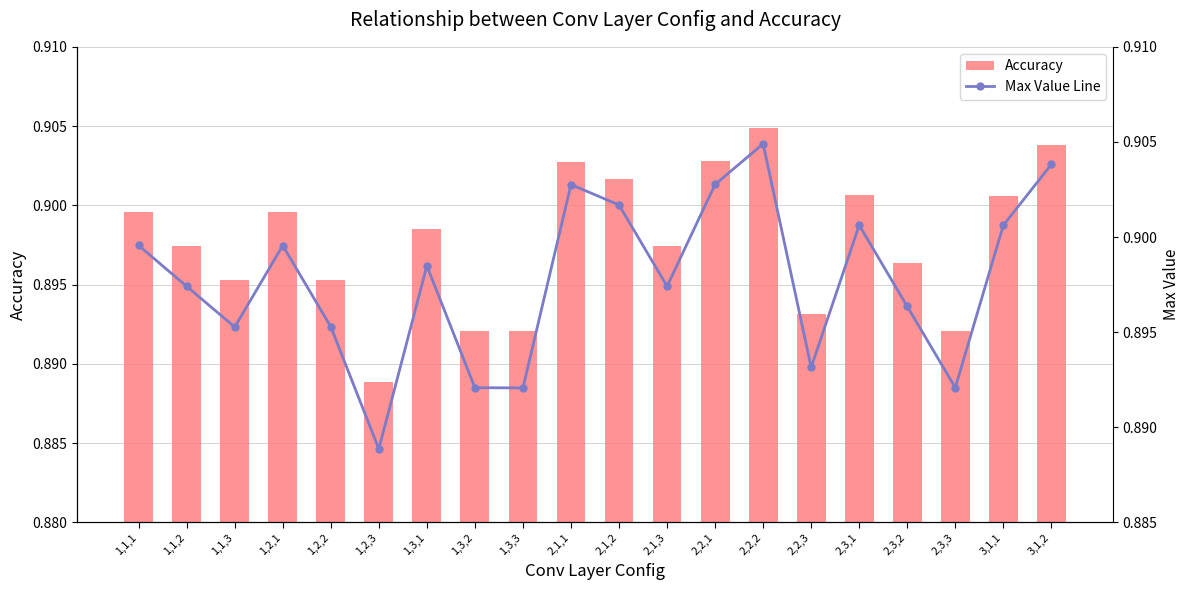

At 2,3,3, list the series in order from largest to smallest.

Accuracy, Max Value Line